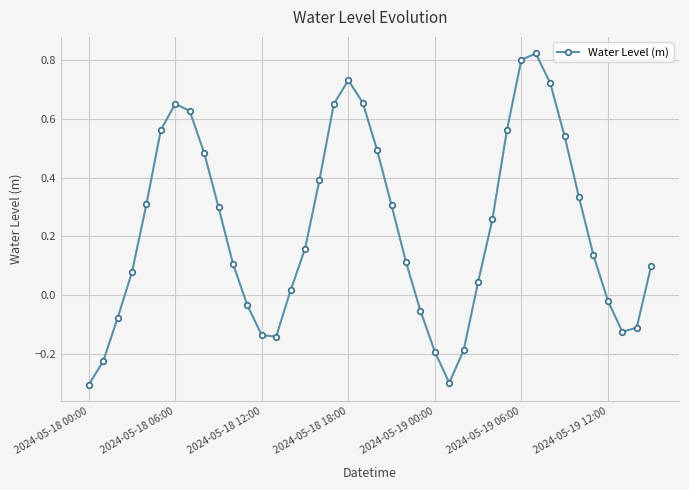

What is the minimum value shown in the chart?

-0.3